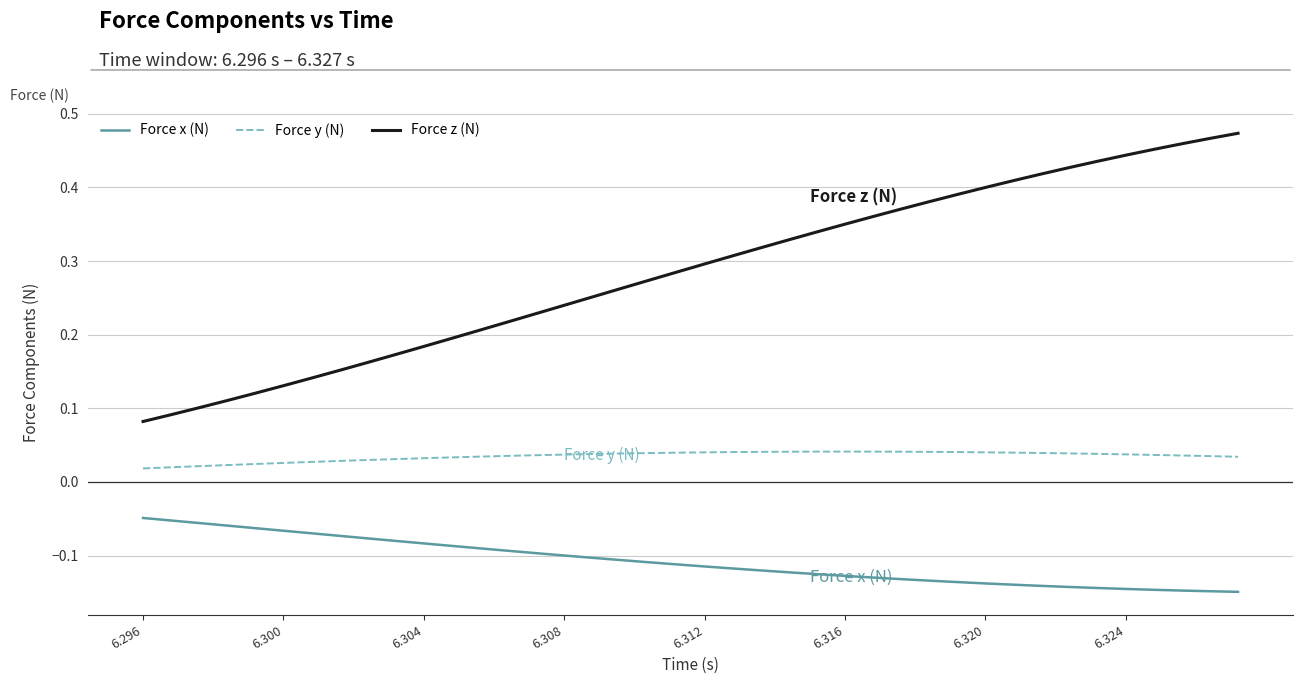

List the series in order of their peak value, highest first.

Force z (N), Force y (N), Force x (N)